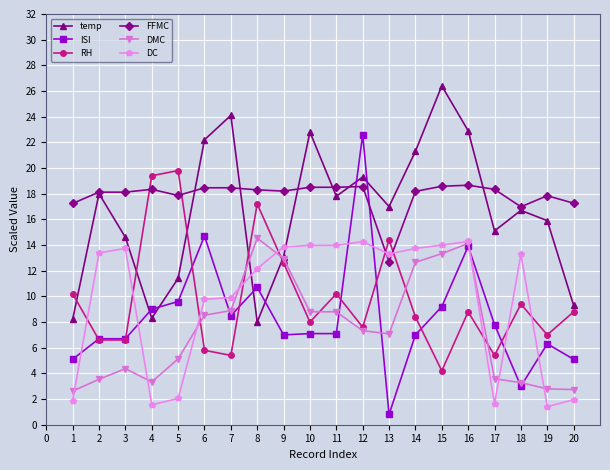

What is the difference between the highest and lowest values at 7?

18.7